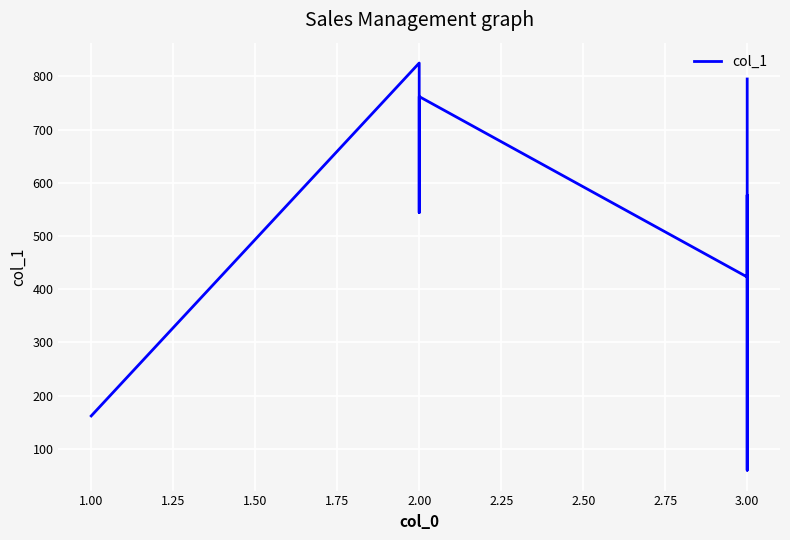

Reading left to right, list all the values displayed in this chart.

162	825	806	544	762	423	577	60	478	795